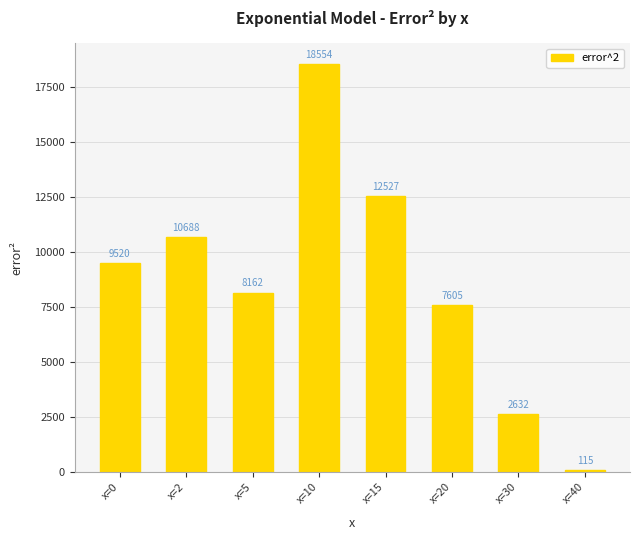

Does the chart contain any negative values?

No